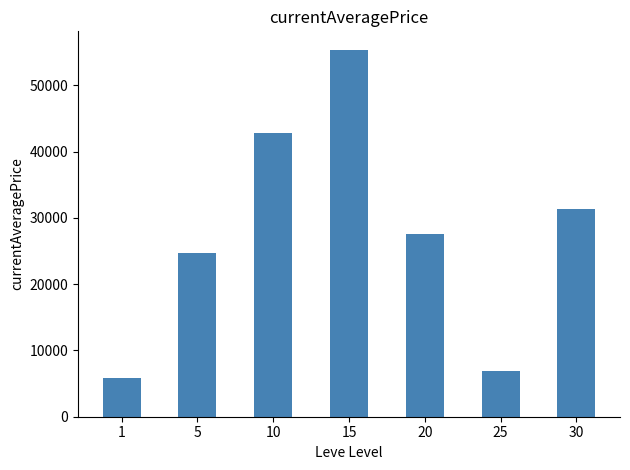

Does the chart contain any negative values?

No